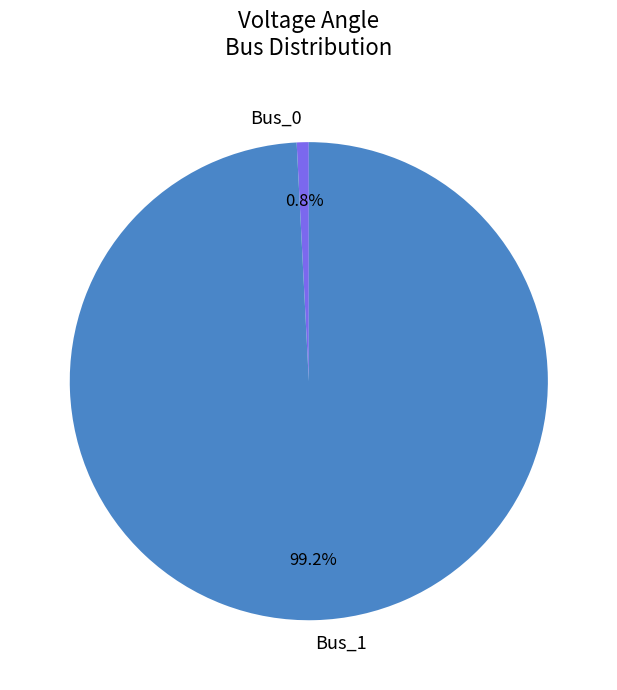

True or false: Bus_1 accounts for 89% of the total.

False